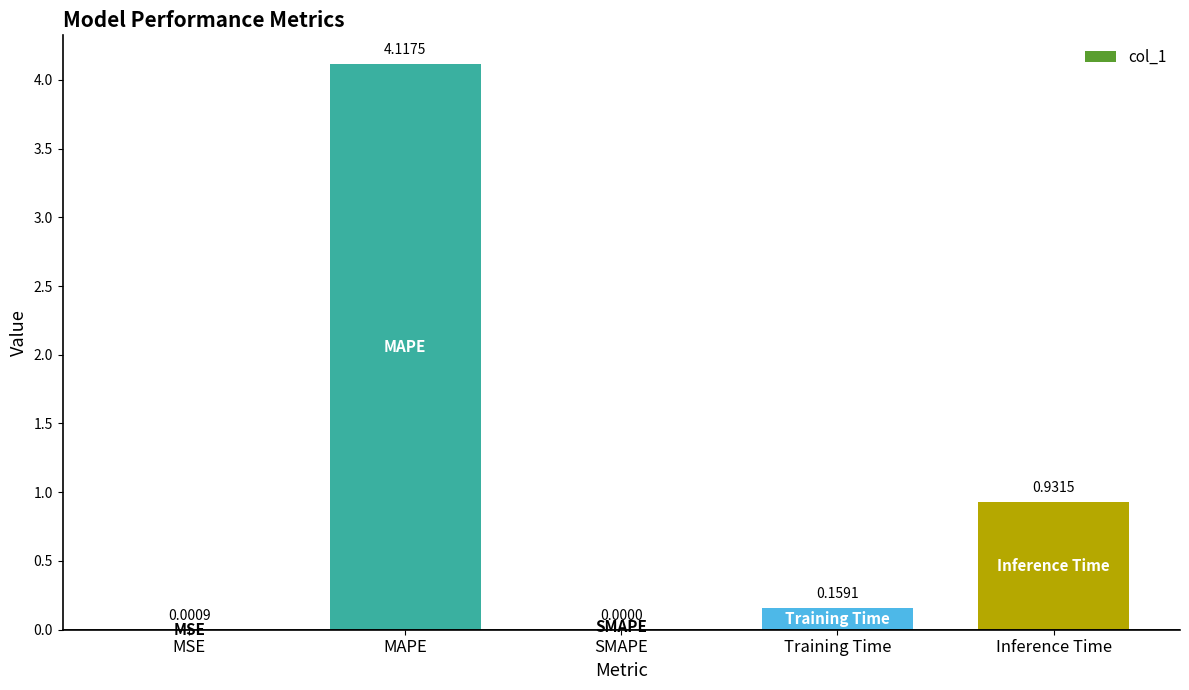

Where is the data nearest to the value 2?

Inference Time